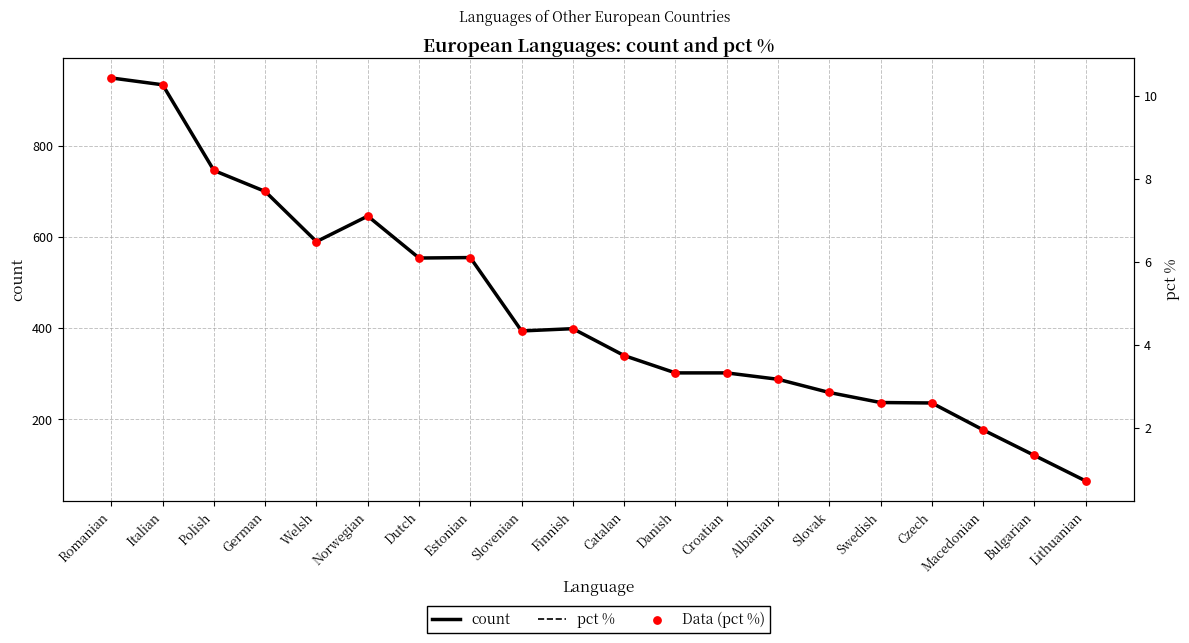

Which series has the largest Y range (max minus min)?

count